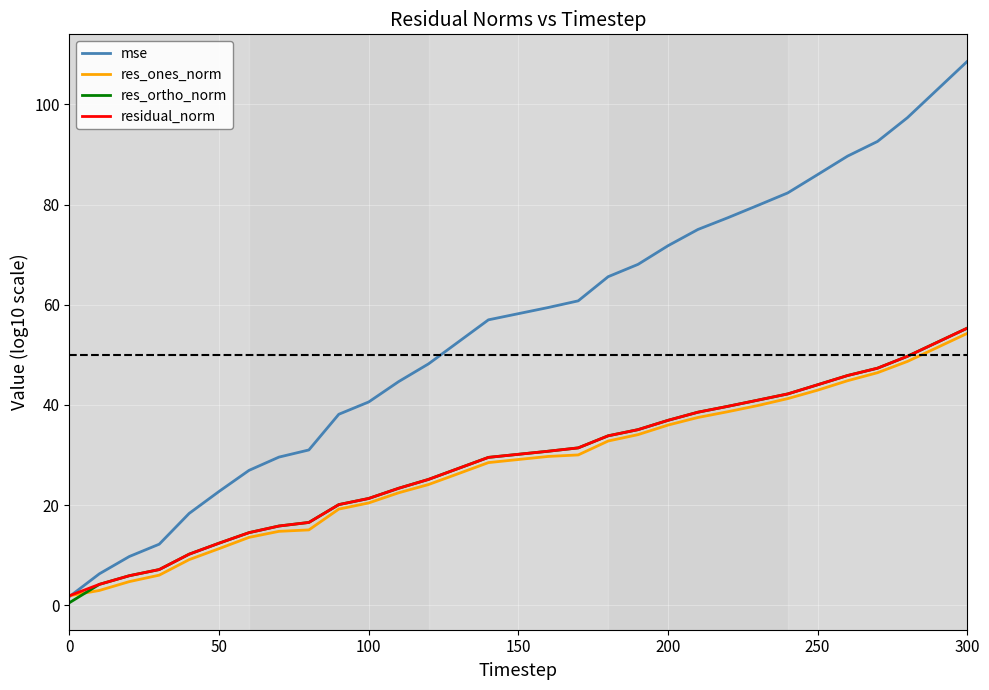

What is the difference between the maximum and second lowest values in the mse series?

102.3